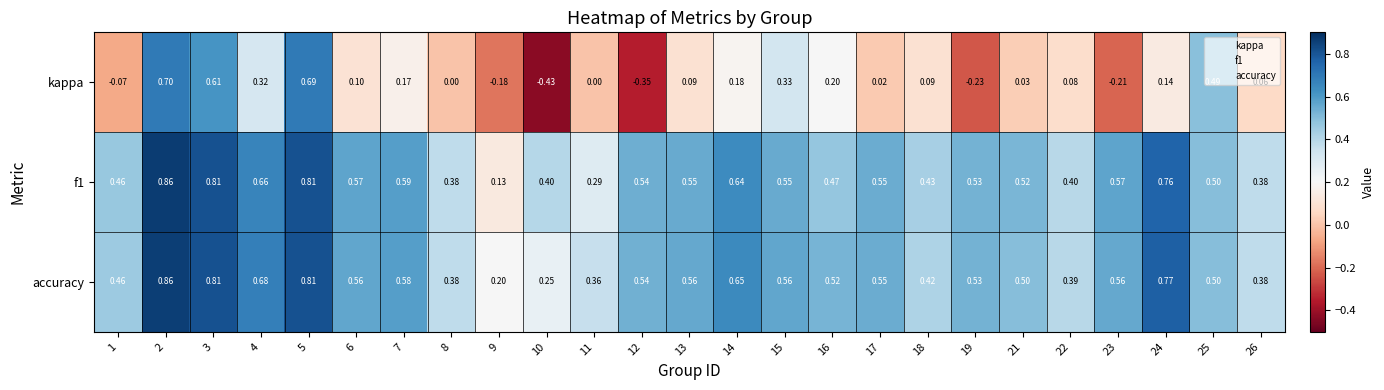

Is the value of f1 at 5 greater than the value of kappa at 23?

Yes